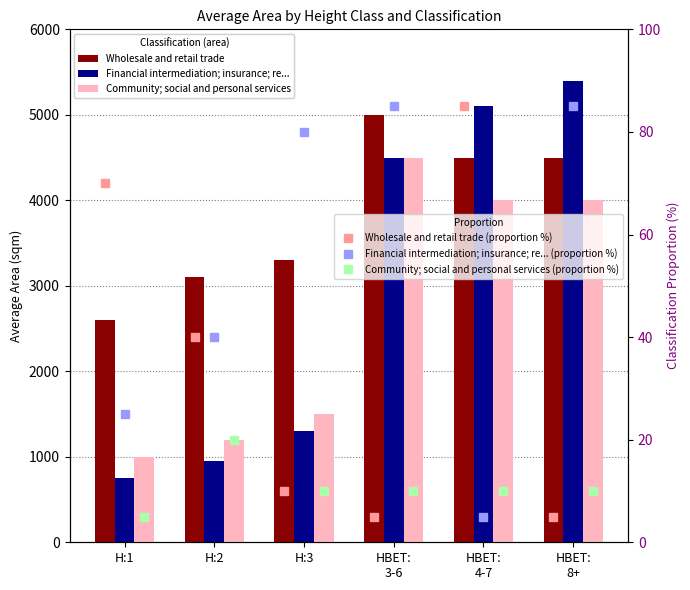

List the labels in order of Community; social and personal services (proportion %) value, largest first.

H:2, H:3, HBET:
3-6, HBET:
4-7, HBET:
8+, H:1